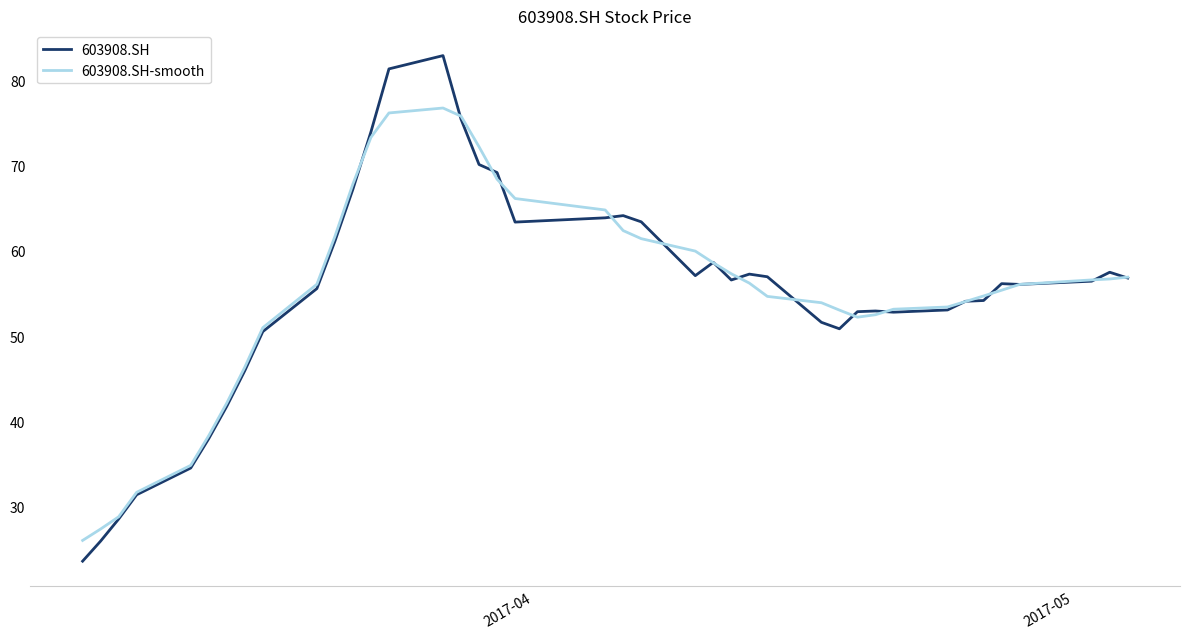

How many distinct data groups are displayed?

2